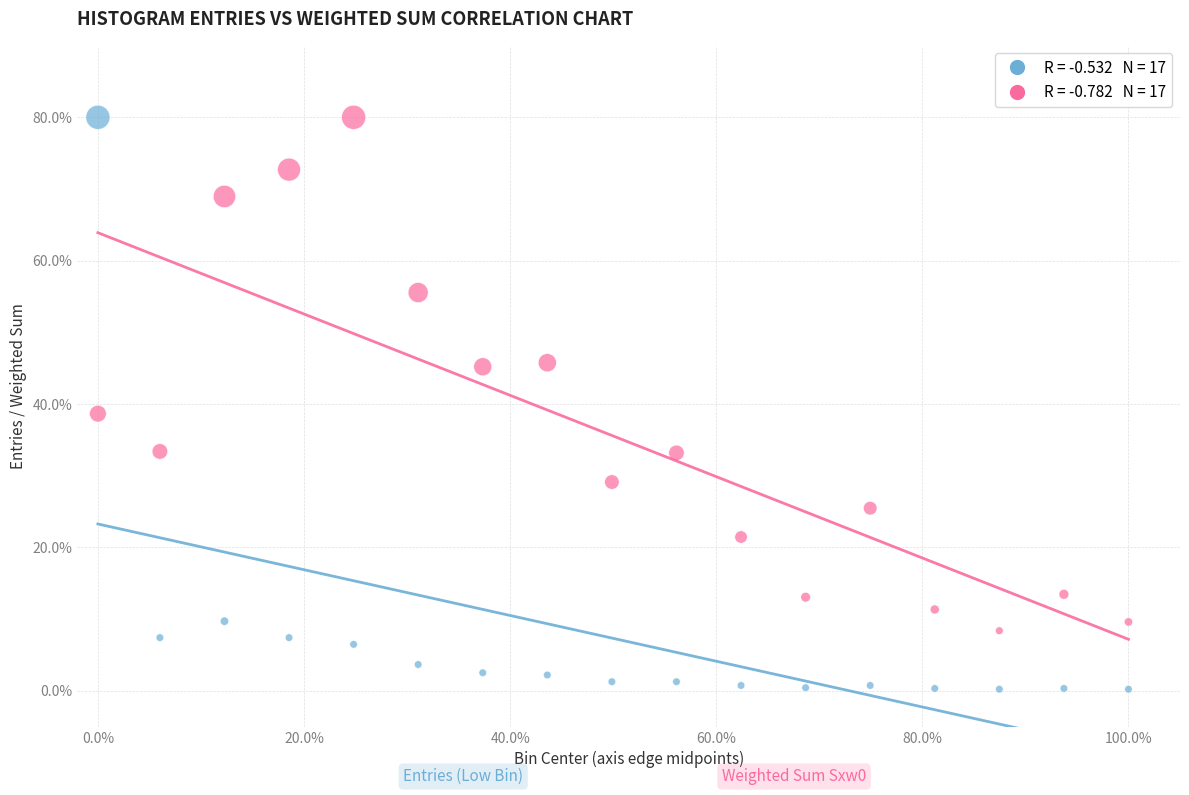

Across all data points, what is the range of Y values (max minus min)?

79.8